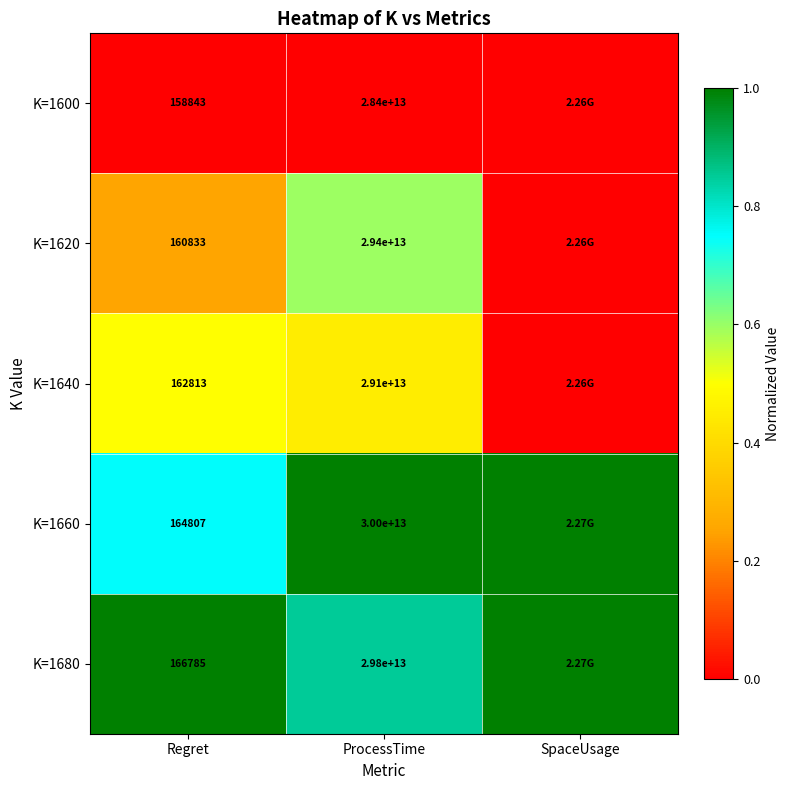

Rank the series at Regret from highest to lowest value.

K=1680, K=1660, K=1640, K=1620, K=1600